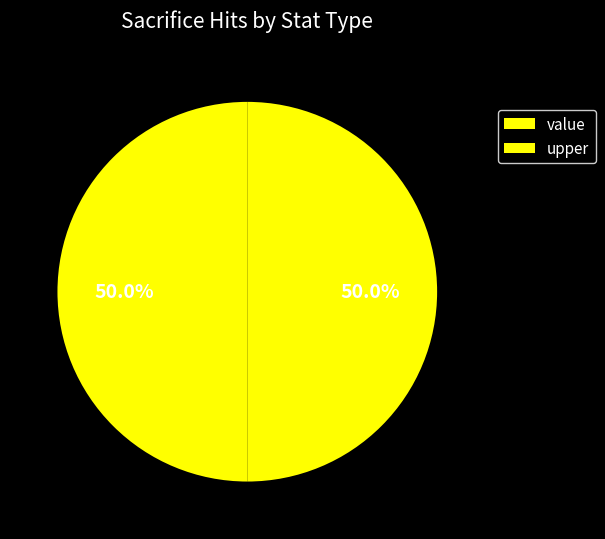

True or false: value accounts for 63% of the total.

False